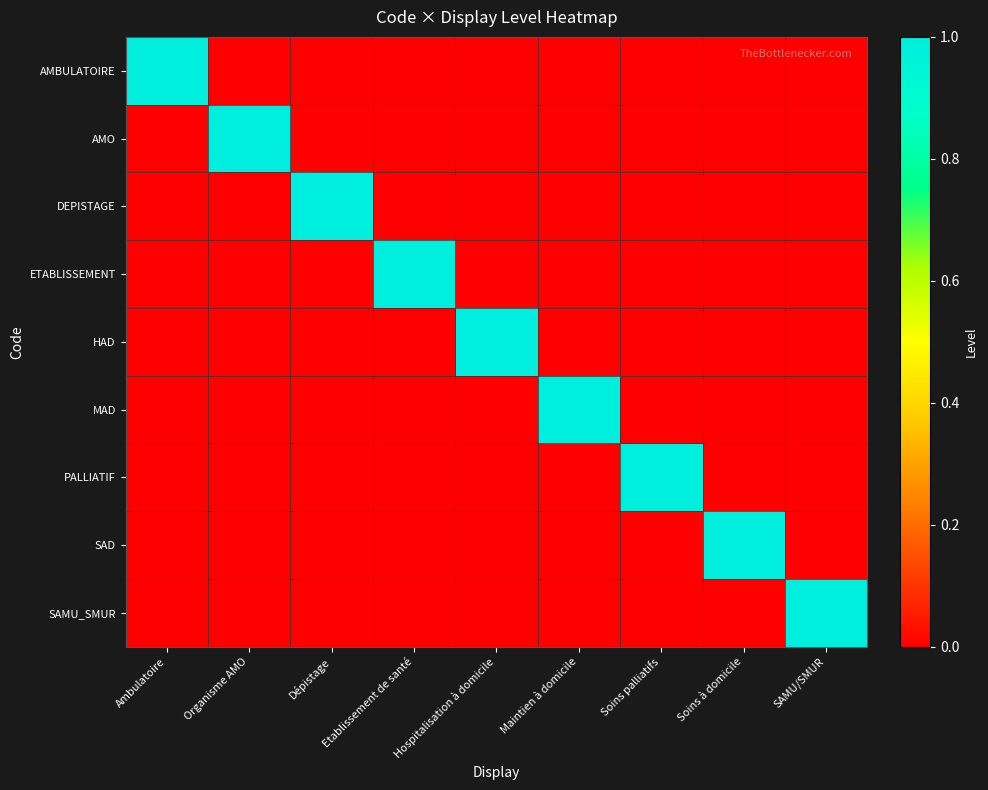

At which category does the chart reach its peak across all series?

Ambulatoire